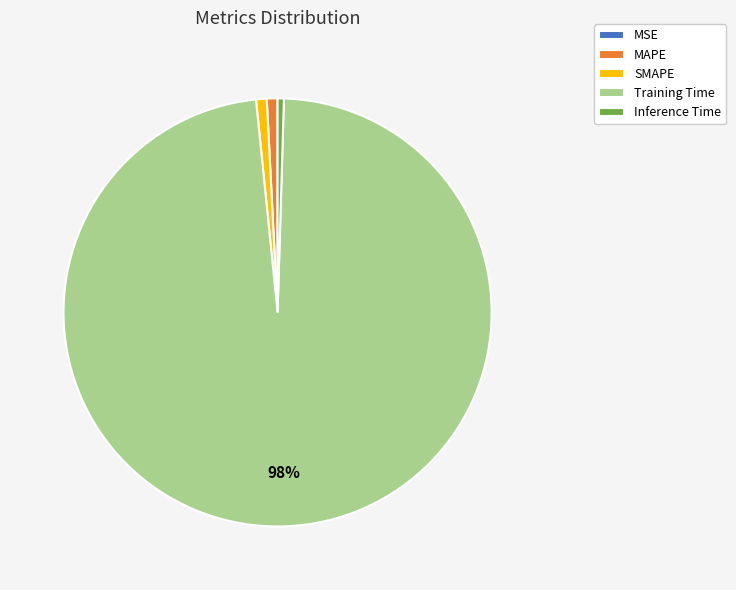

Does any single category account for the majority?

Yes